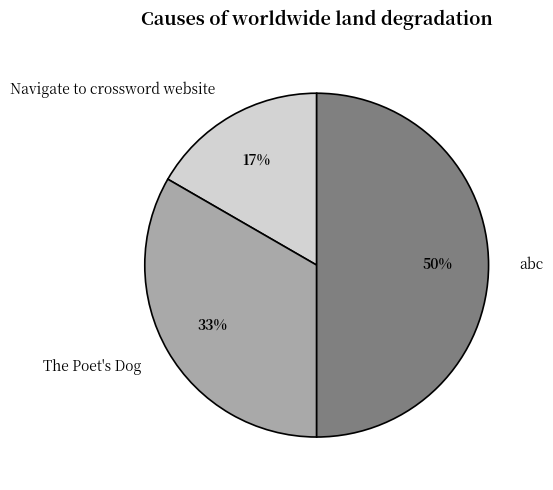

Does The Poet's Dog account for over 50% of the chart?

No